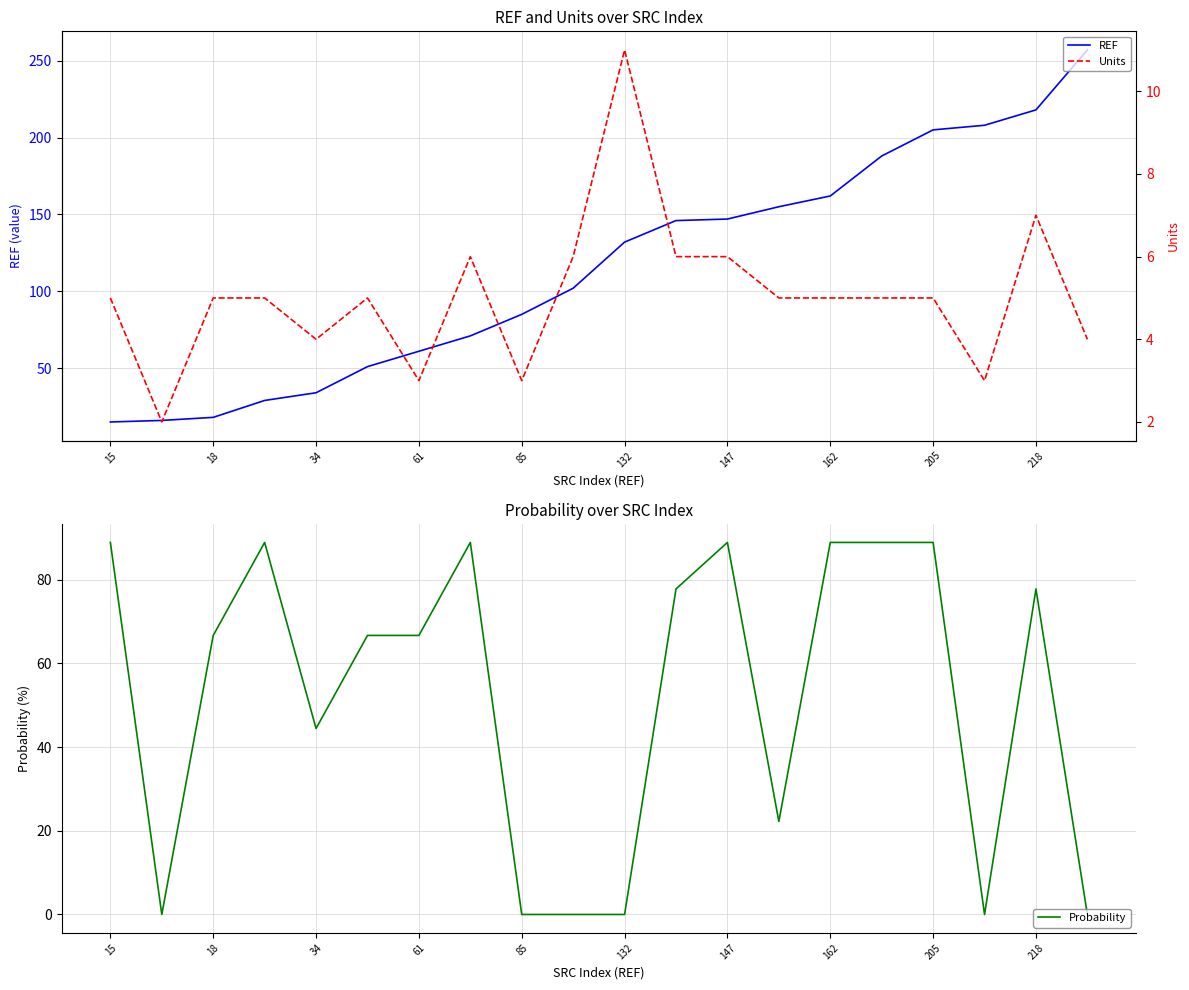

How many interior local valleys does the Units series have?

5